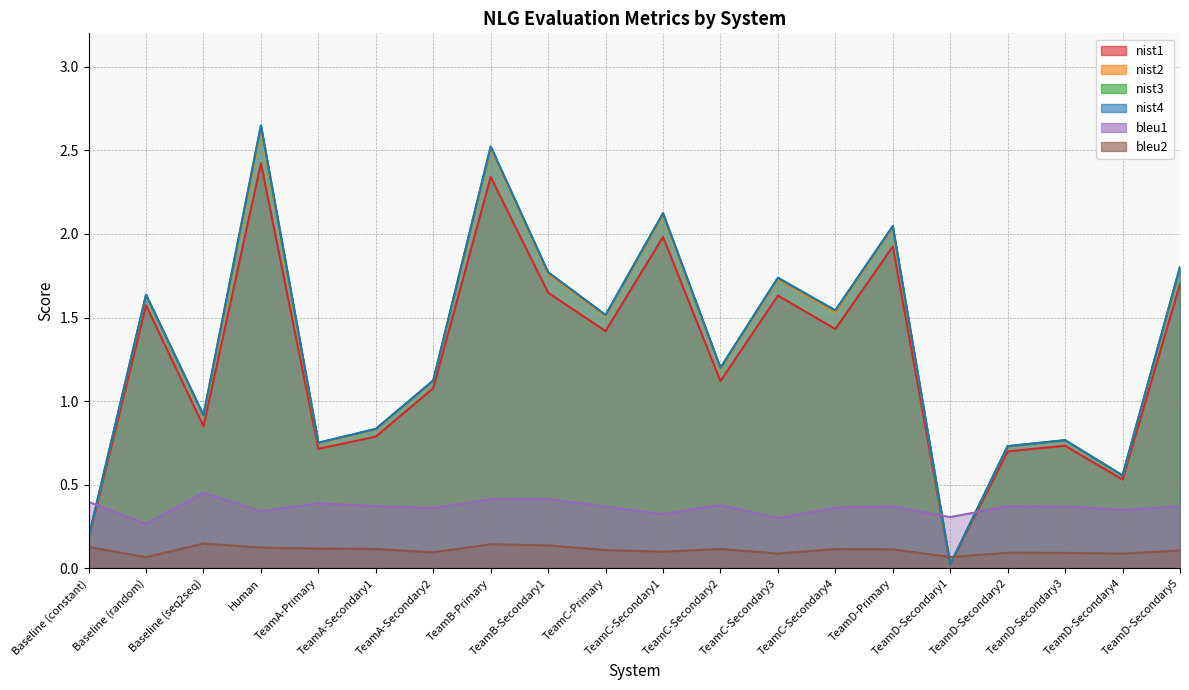

Reading left to right, what are all the values shown in this chart?

nist1: 0.2	1.6	0.8	2.4	0.7	0.8	1.1	2.3	1.6	1.4	2.0	1.1	1.6	1.4	1.9	0.0	0.7	0.7	0.5	1.7
nist2: 0.2	1.6	0.9	2.6	0.7	0.8	1.1	2.5	1.8	1.5	2.1	1.2	1.7	1.5	2.0	0.0	0.7	0.8	0.6	1.8
nist3: 0.2	1.6	0.9	2.6	0.8	0.8	1.1	2.5	1.8	1.5	2.1	1.2	1.7	1.5	2.0	0.0	0.7	0.8	0.6	1.8
nist4: 0.2	1.6	0.9	2.6	0.8	0.8	1.1	2.5	1.8	1.5	2.1	1.2	1.7	1.5	2.0	0.0	0.7	0.8	0.6	1.8
bleu1: 0.4	0.3	0.5	0.3	0.4	0.4	0.4	0.4	0.4	0.4	0.3	0.4	0.3	0.4	0.4	0.3	0.4	0.4	0.3	0.4
bleu2: 0.1	0.1	0.1	0.1	0.1	0.1	0.1	0.1	0.1	0.1	0.1	0.1	0.1	0.1	0.1	0.1	0.1	0.1	0.1	0.1